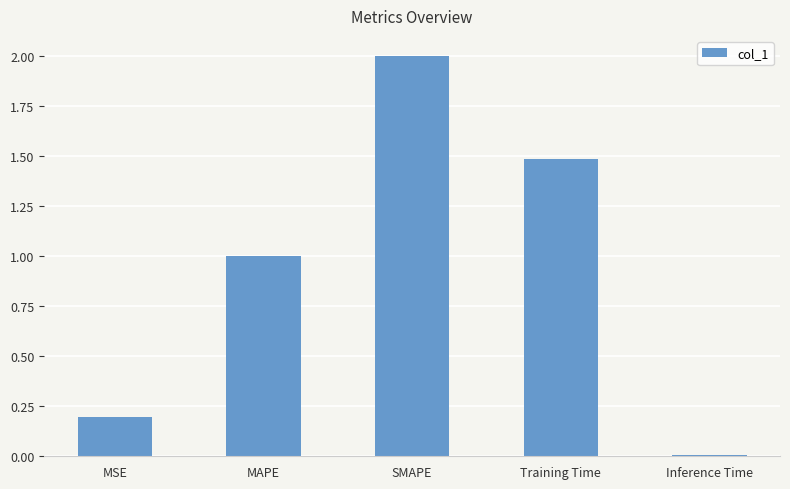

How many distinct data groups are displayed?

1